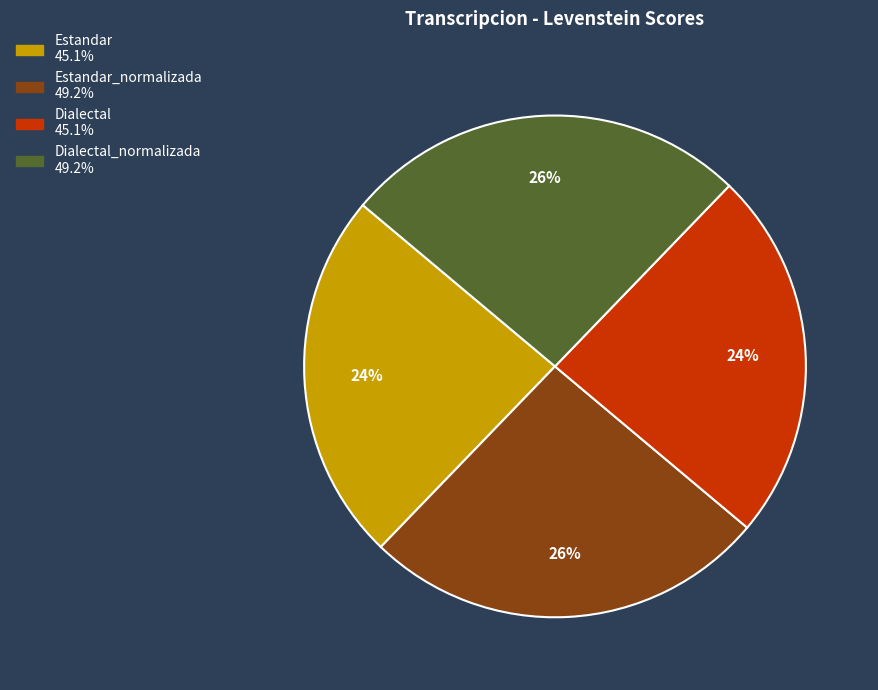

To the nearest percent, what is the average slice percentage?

25%